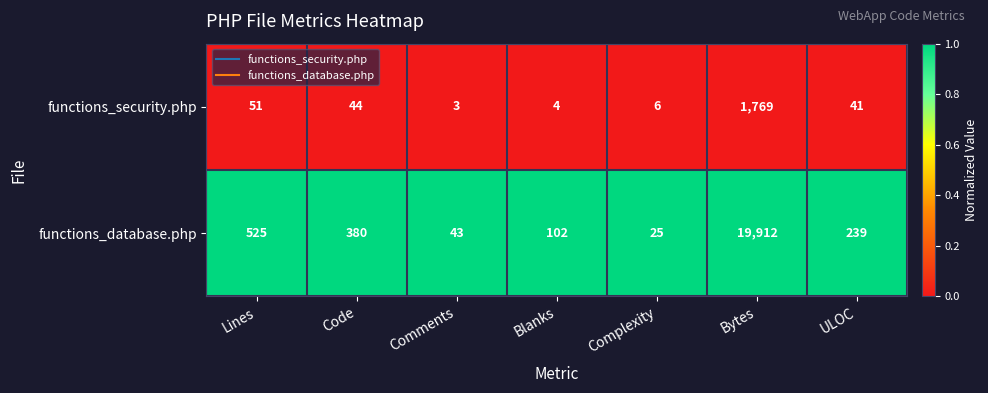

Which series has the largest total across all categories?

functions_database.php